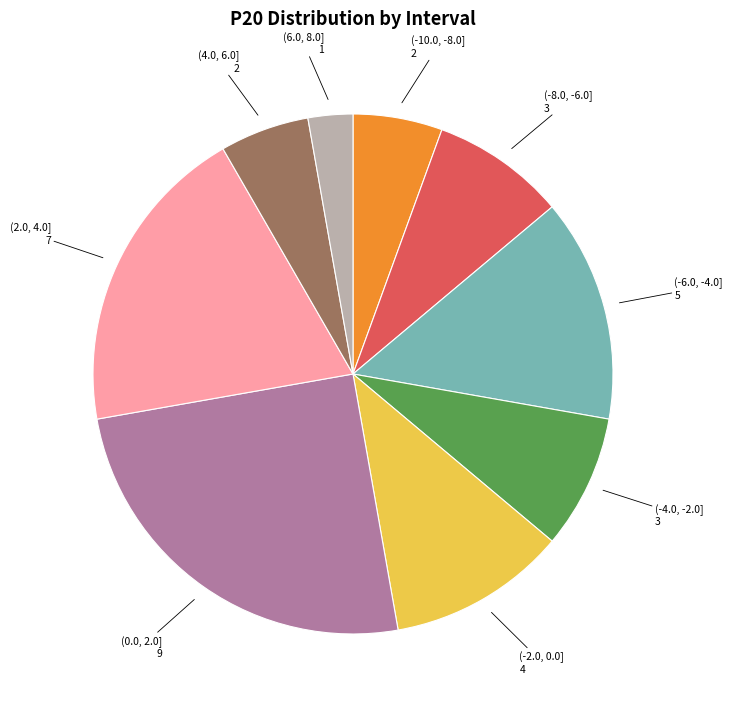

Is there any slice that represents more than half of the pie?

No